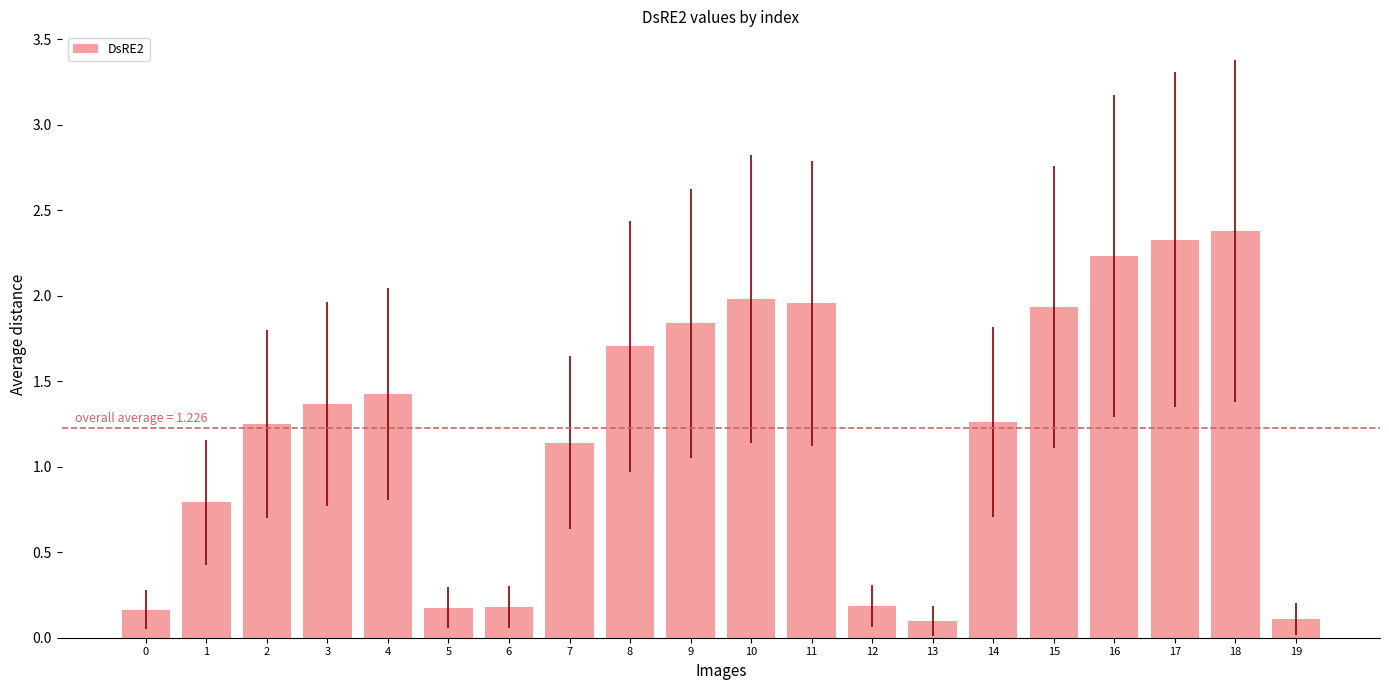

At which category does the chart reach its peak across all series?

18